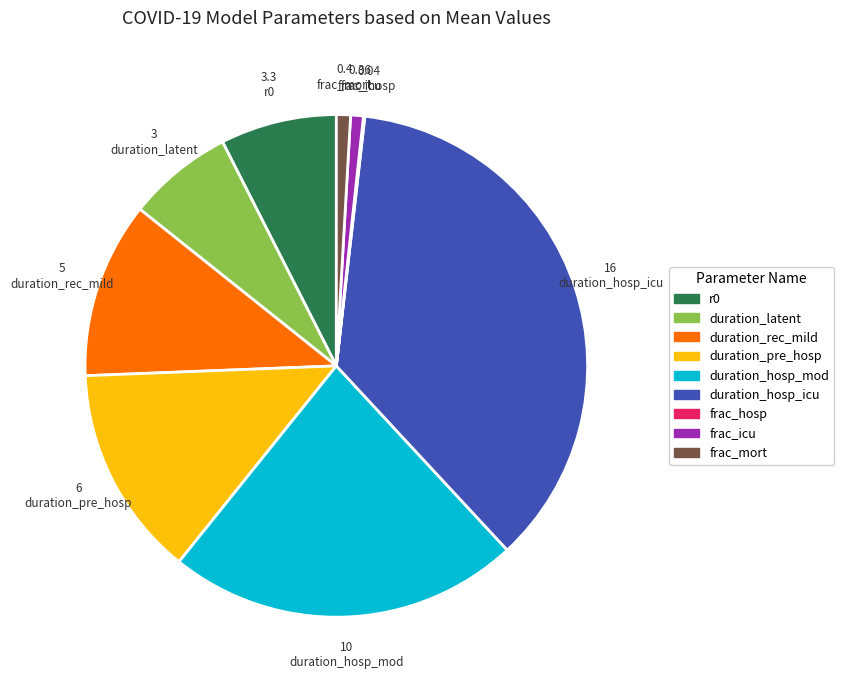

Do duration_pre_hosp and duration_latent together represent more than half of the pie?

No